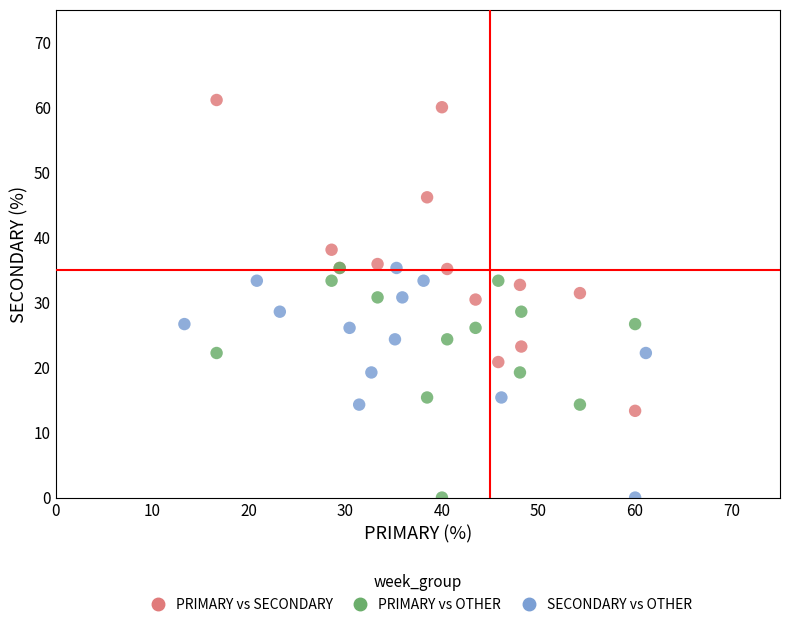

Which series has the largest Y range (max minus min)?

PRIMARY vs SECONDARY